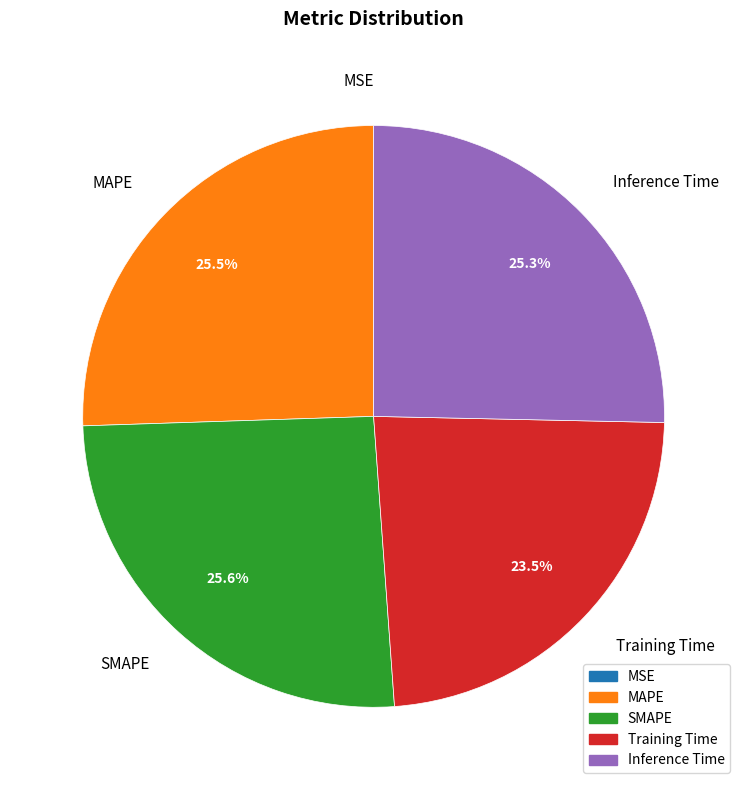

Does MAPE account for over 50% of the chart?

No